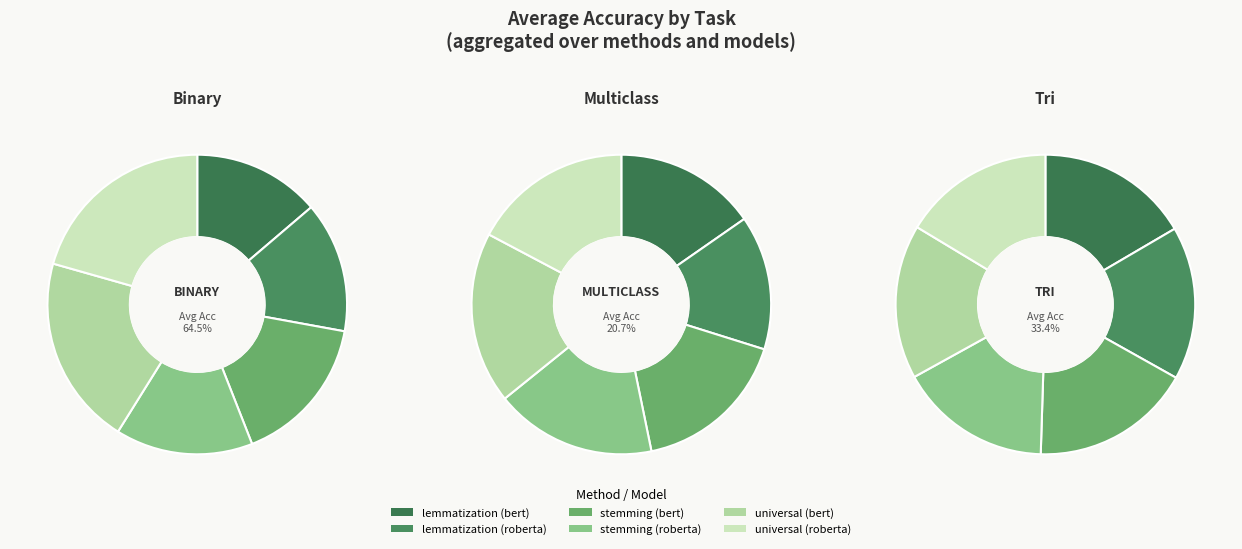

To the nearest percent, what percentage of the pie is 5?

21%